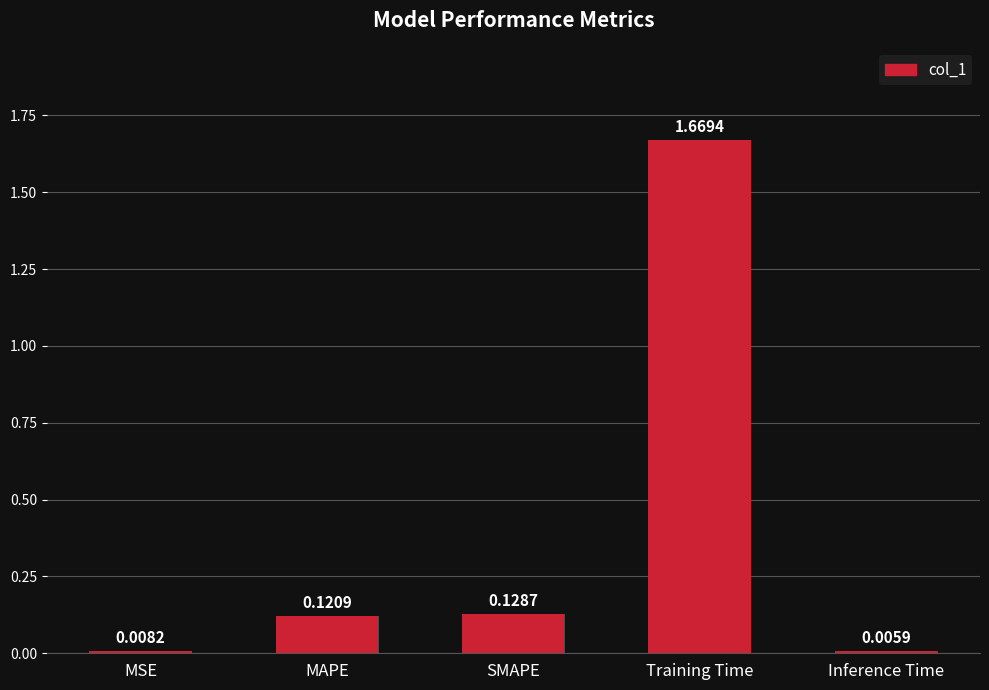

Does the chart contain any negative values?

No